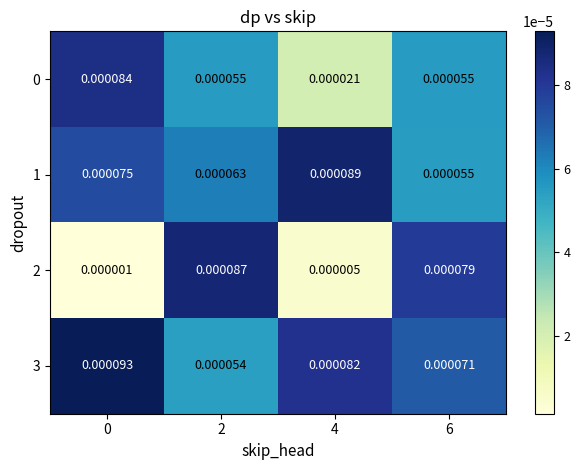

Between 2 and 6, which series saw the biggest shift?

3